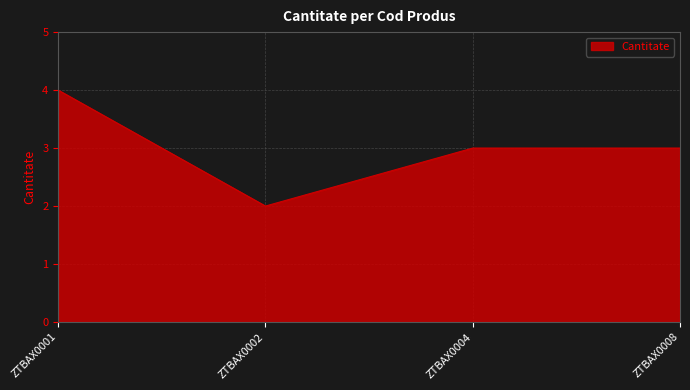

What is the difference between the maximum and minimum values?

2